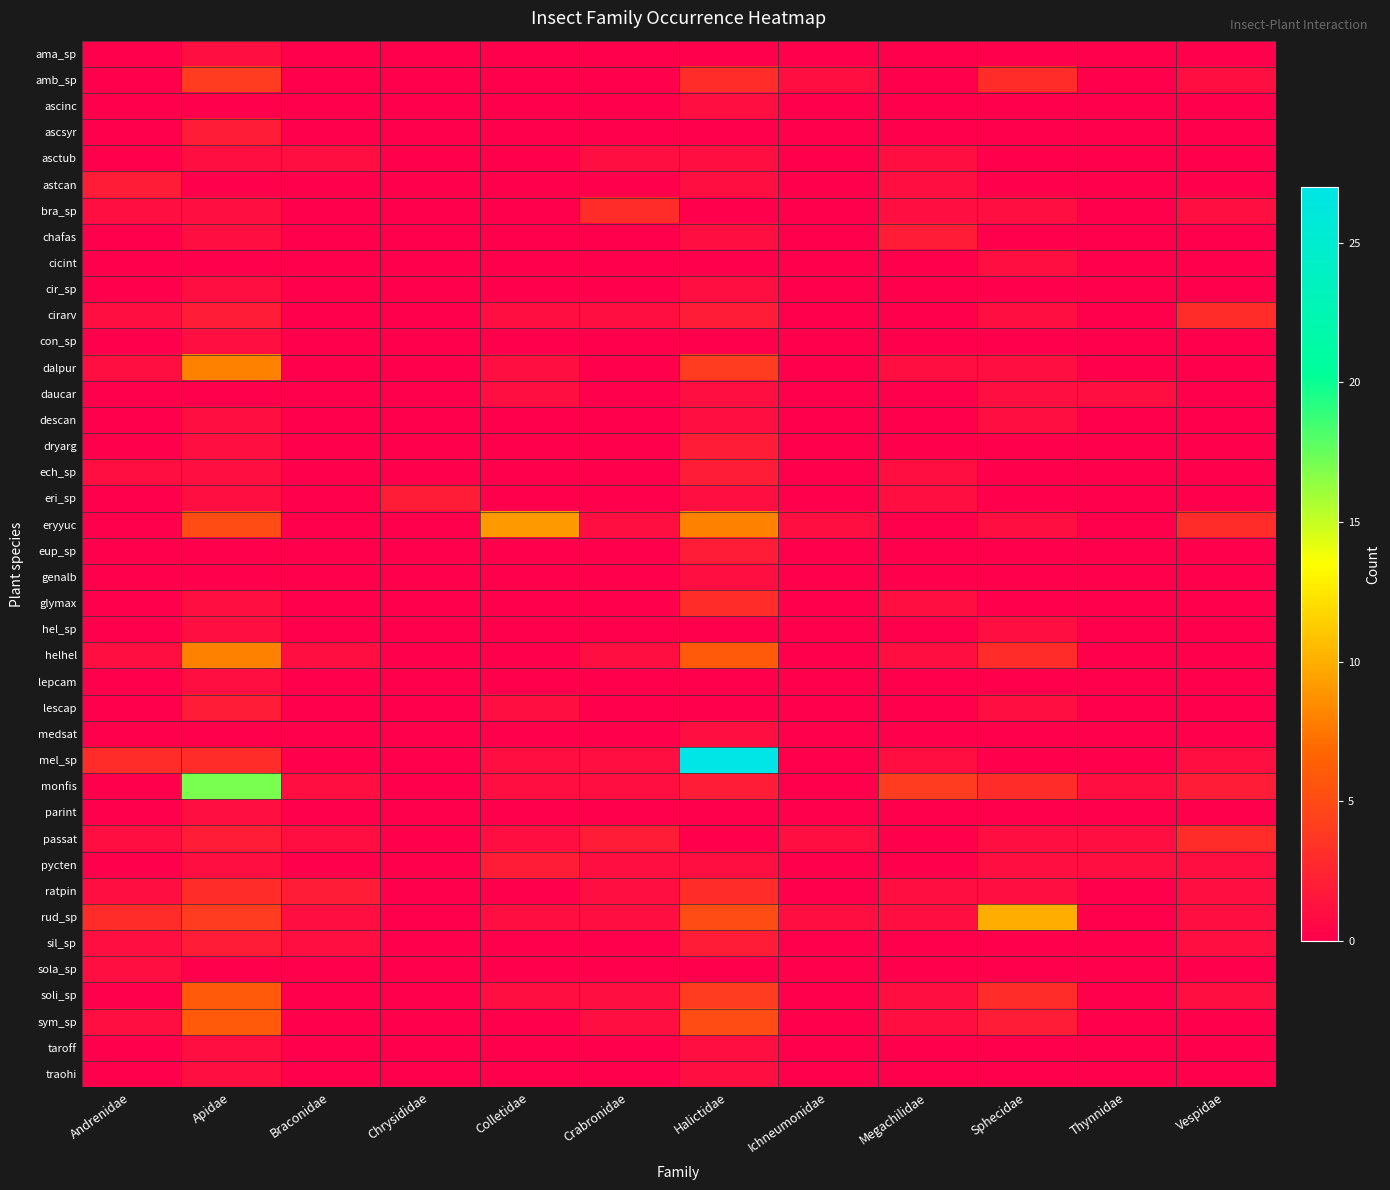

Which series has the largest total across all categories?

mel_sp